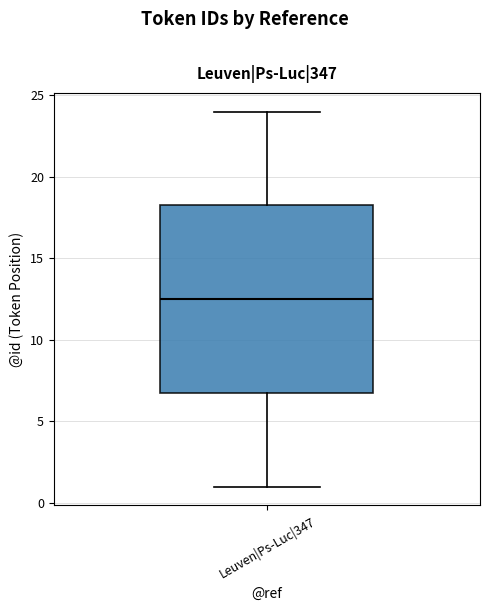

Where is the upper edge of the box for Leuven|Ps-Luc|347 on the y-axis? The values are not printed on the chart, so give them approximately, as read against the axis.

18.5